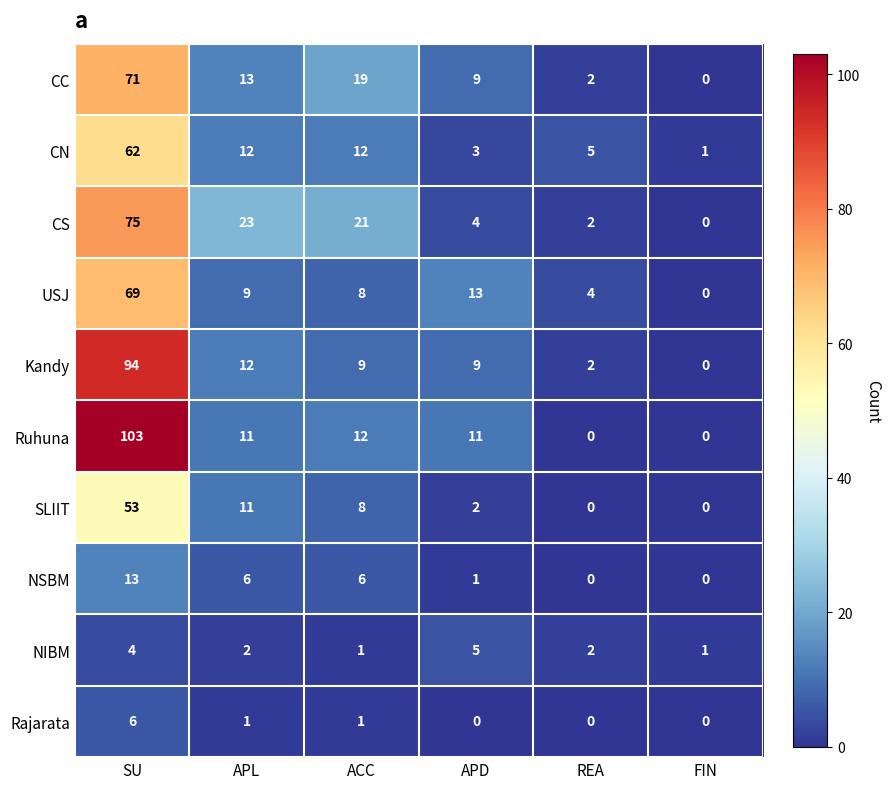

What is the average value of the Kandy series?

21